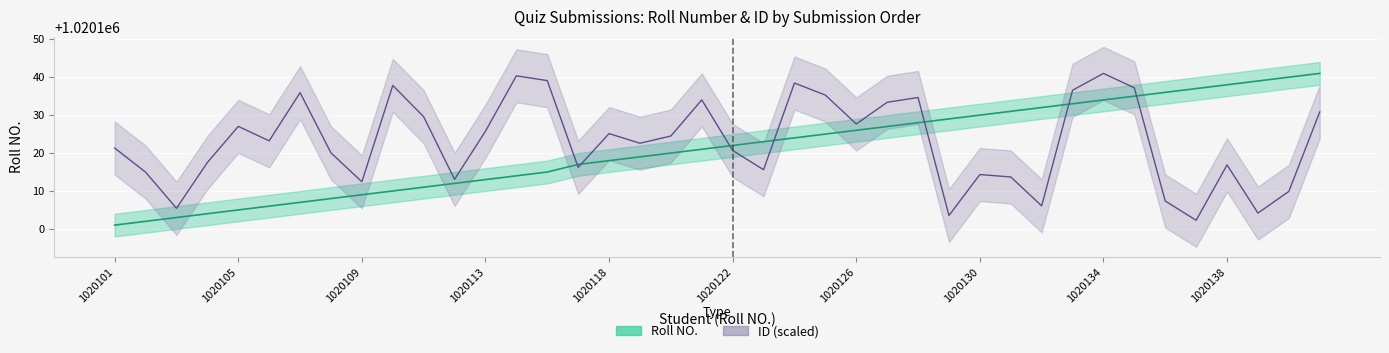

What is the value of the Roll NO. point at the 34th from the left?

1020135.0